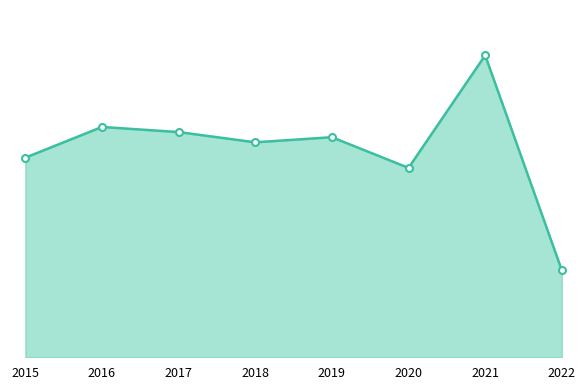

Reading right to left, list all the values displayed in this chart.

2022=17	2021=59	2020=37	2019=43	2018=42	2017=44	2016=45	2015=39